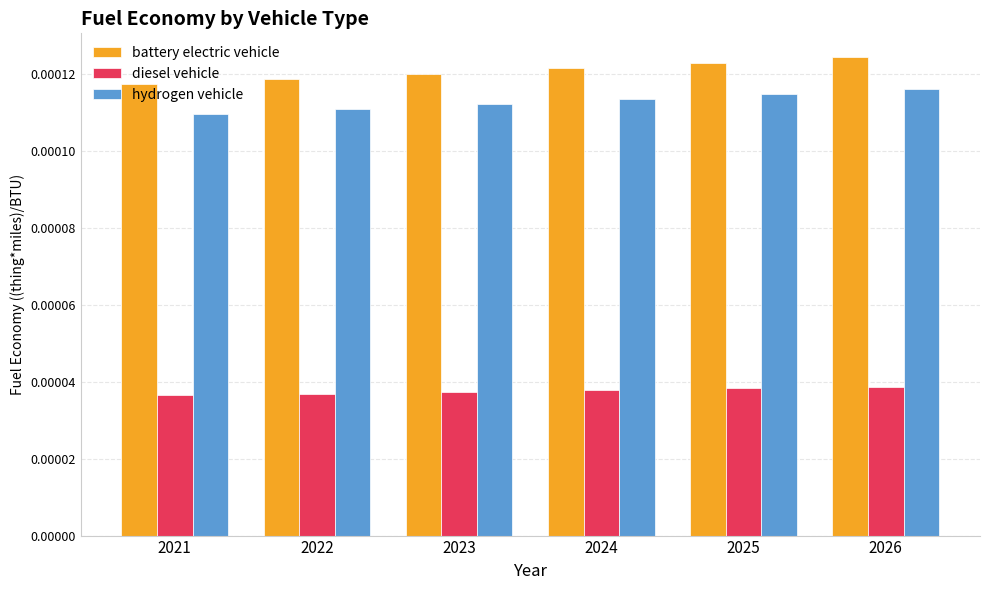

Count the diesel vehicle values in the range 0 to 1.

6